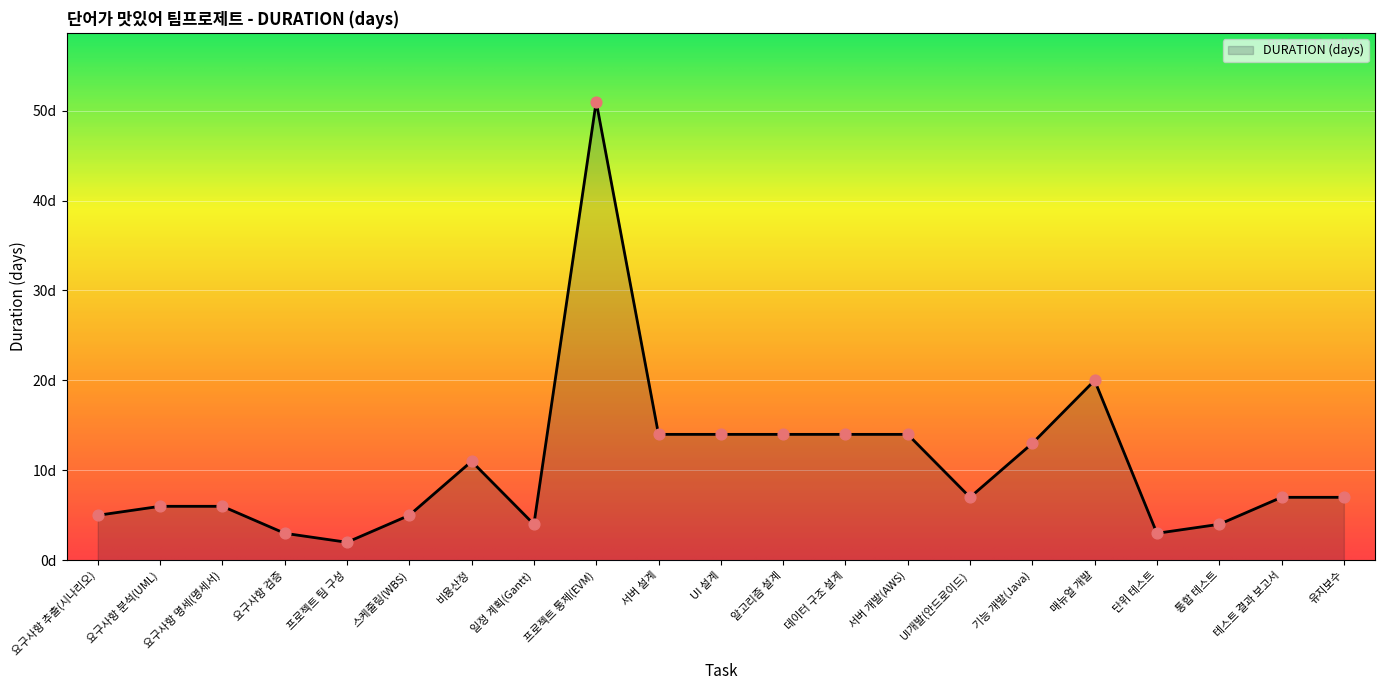

Does the chart have visible grid lines?

Yes